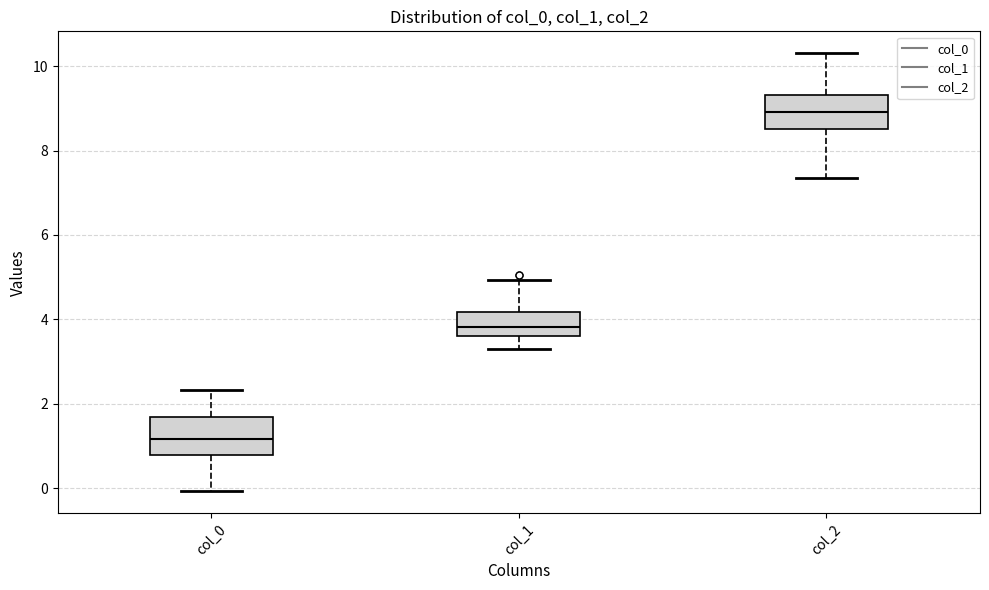

Where is the lower edge of the box for col_1 on the y-axis? The values are not printed on the chart, so give them approximately, as read against the axis.

3.6